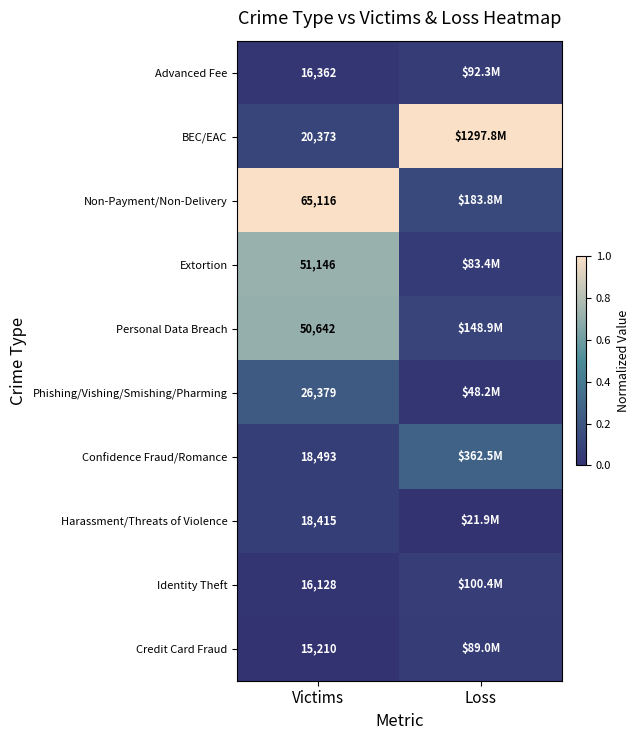

Is it true that BEC/EAC equals 0.7 at Loss?

False